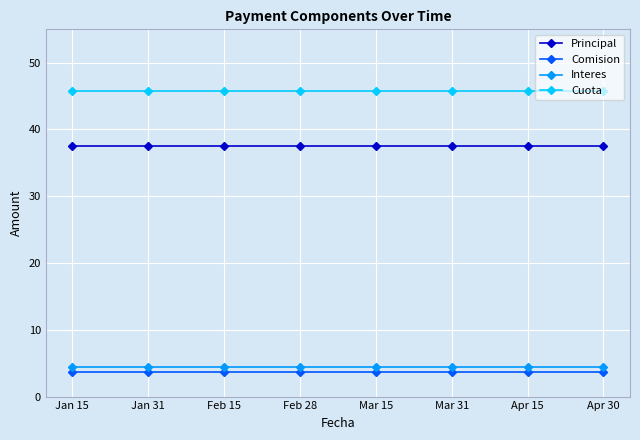

What is the label of the 2nd point from the left?

Jan 31